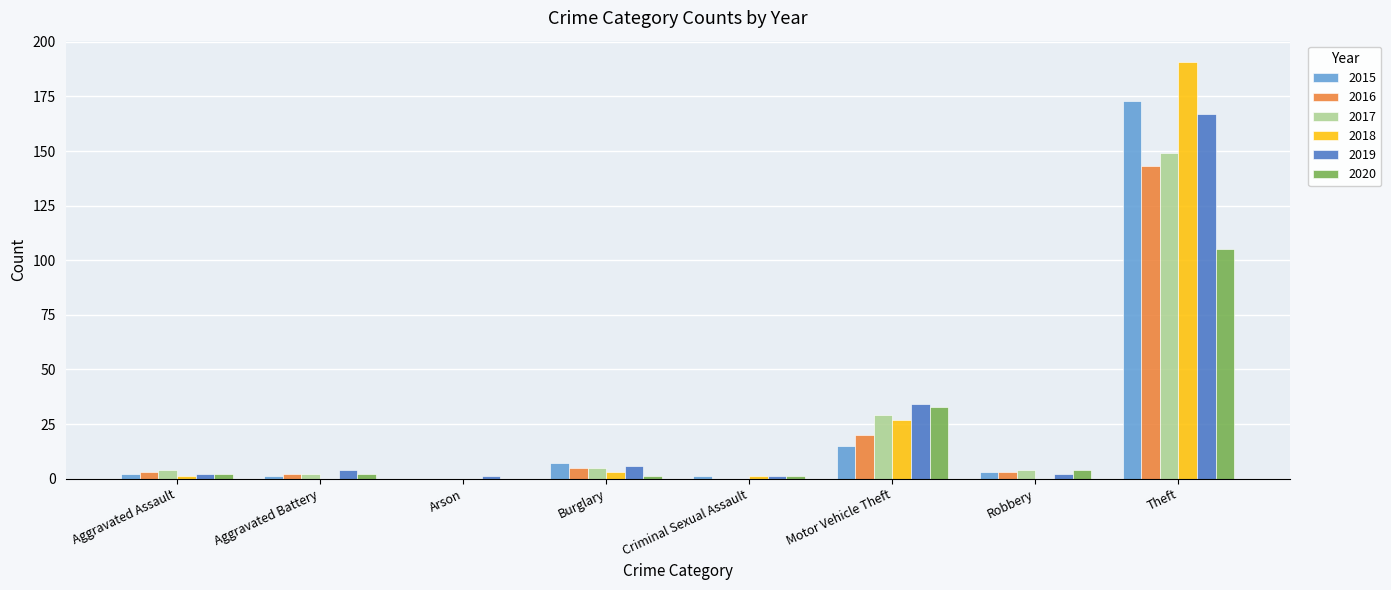

At which label is 2020 closest to 52?

Motor Vehicle Theft